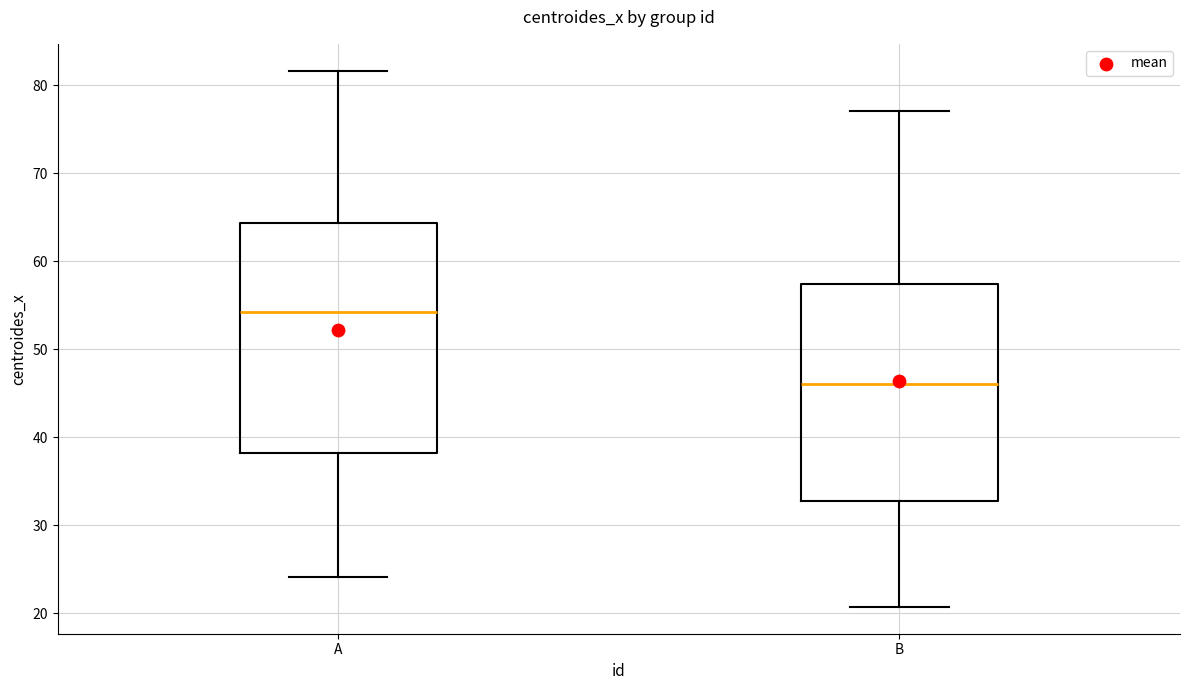

Reading left to right, read every box against the y-axis: the position of its median line, the range the box covers, and the ends of its whiskers. The values are not printed on the chart, so give them approximately, as read against the axis.

A: median 54, box 38 to 64, whiskers 24 to 82
B: median 46, box 33 to 57, whiskers 21 to 77